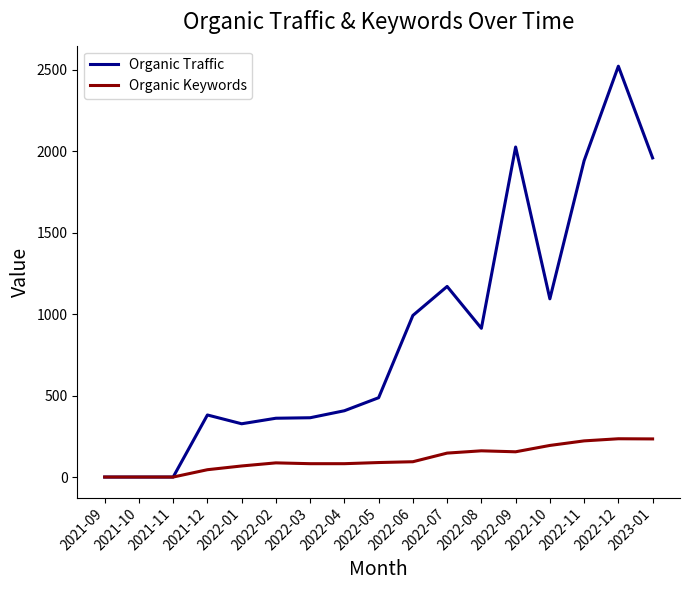

Which series has the largest range (max minus min)?

Organic Traffic